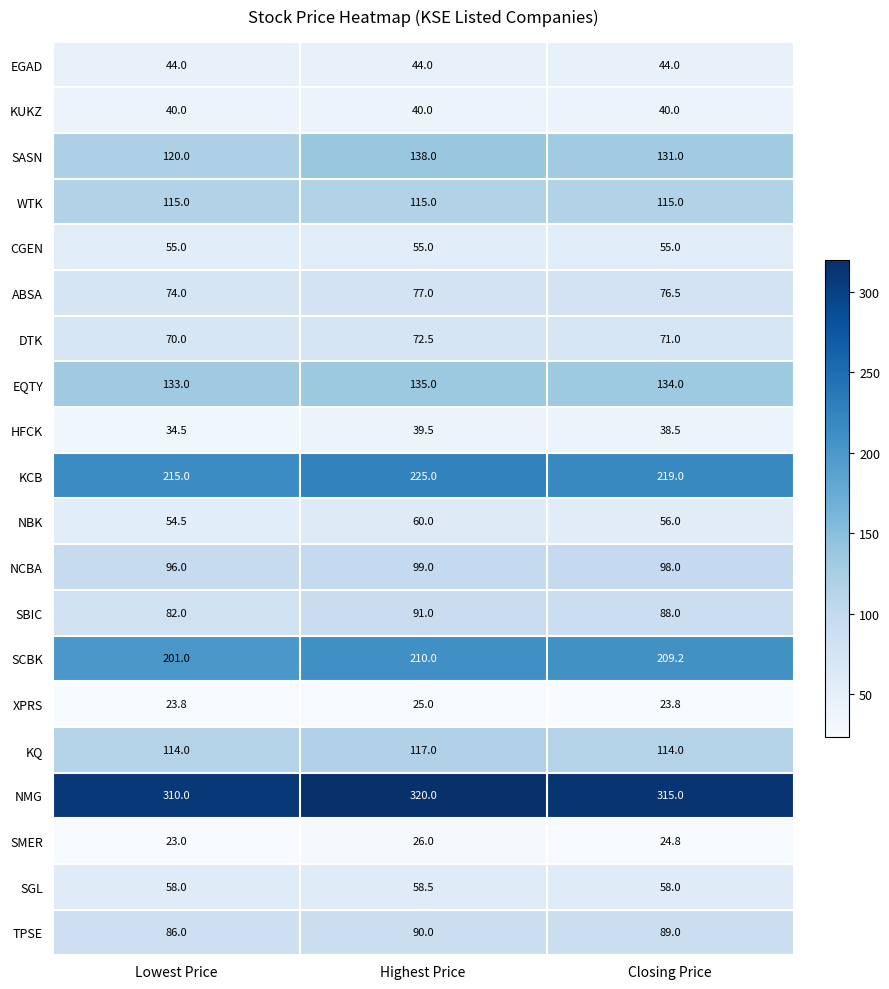

What is the sum of all SMER values?

73.8